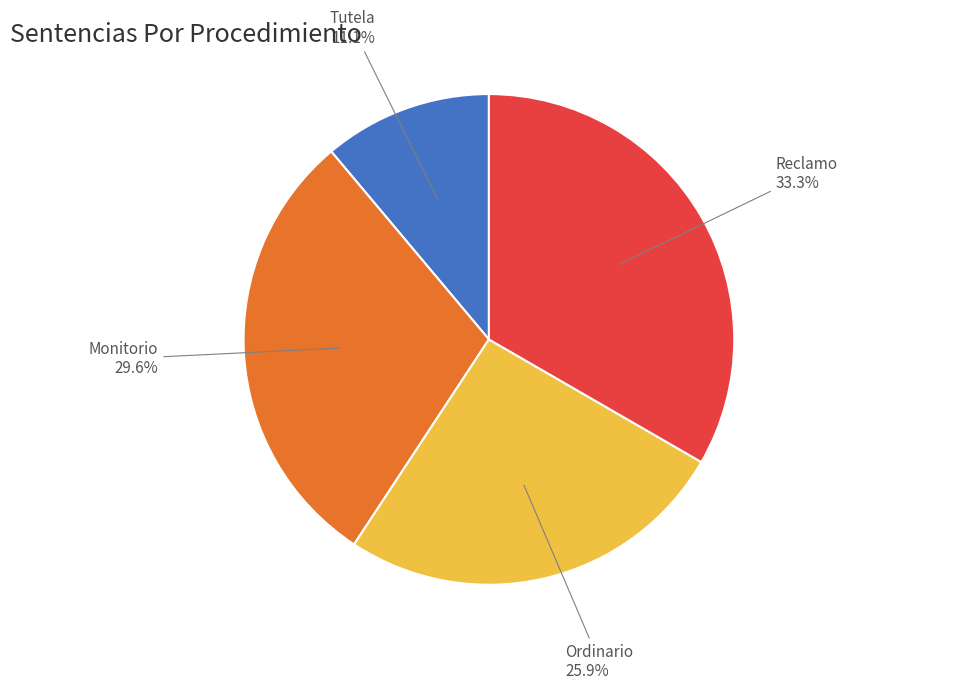

How many segments does this pie chart have?

4